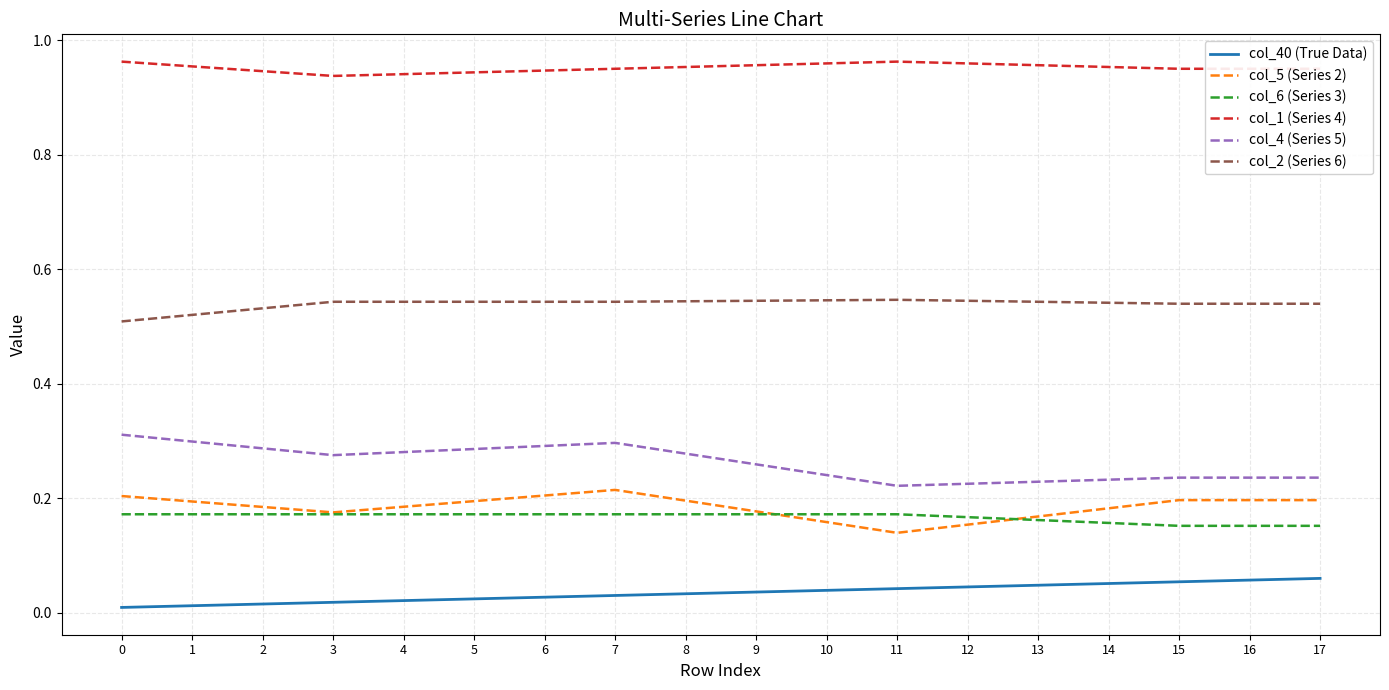

The value of col_4 (Series 5) at 16 is 0.2. True or false?

True